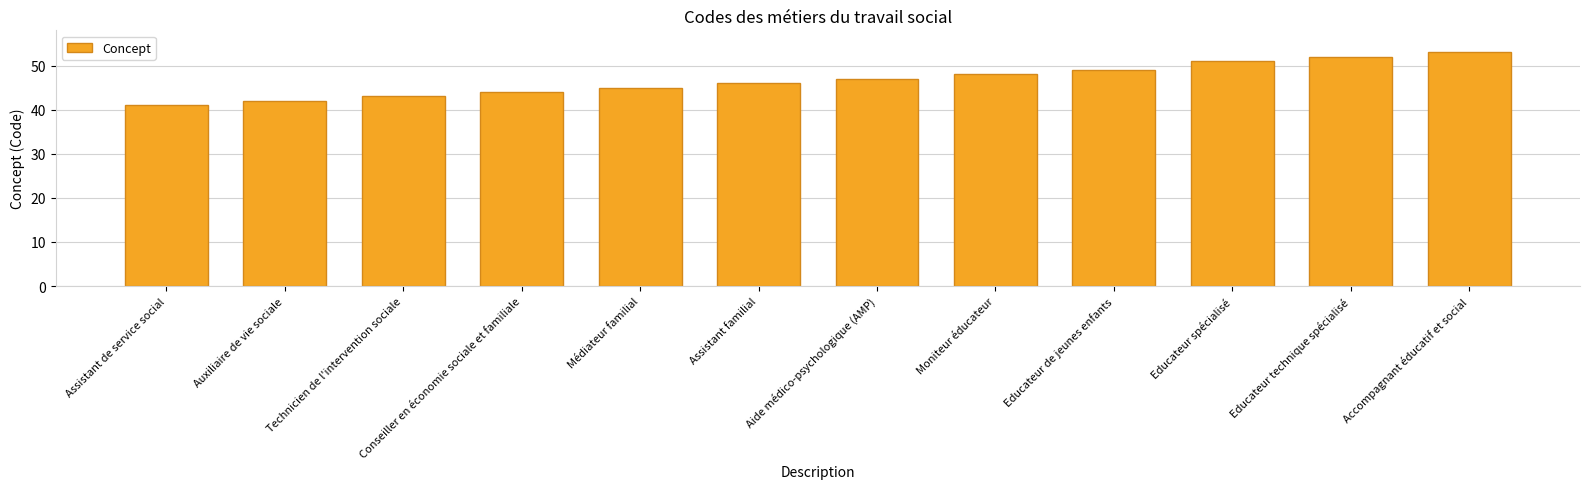

Which category has the highest value across all series?

Accompagnant éducatif et social